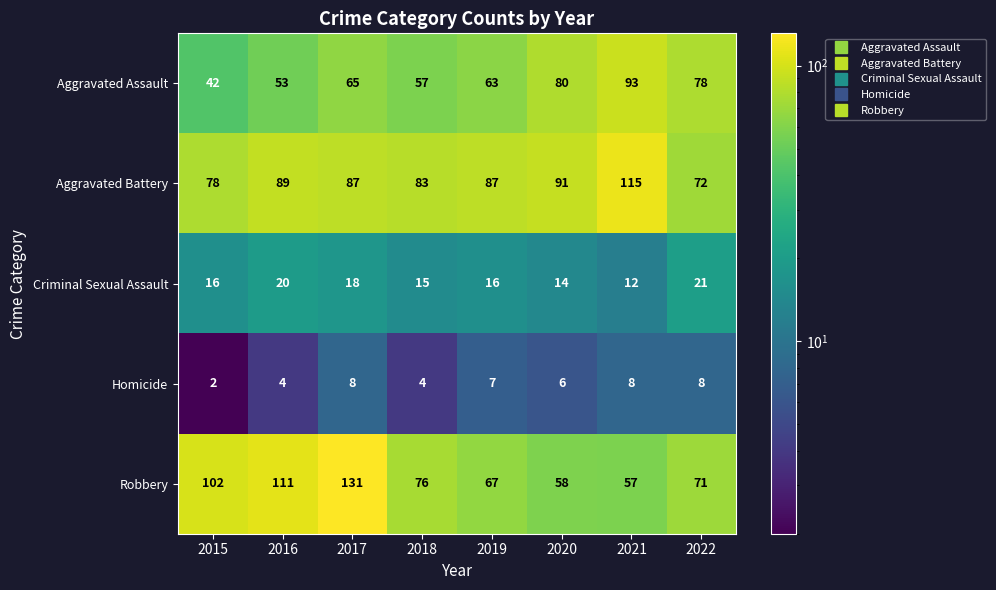

Which category has the lowest value across all series?

2015